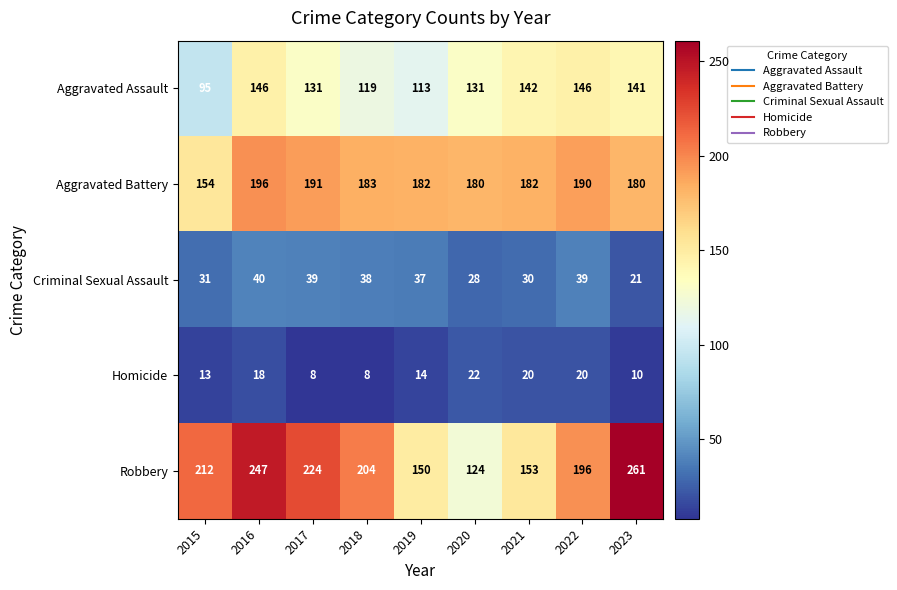

Which series has the widest spread of values?

Robbery